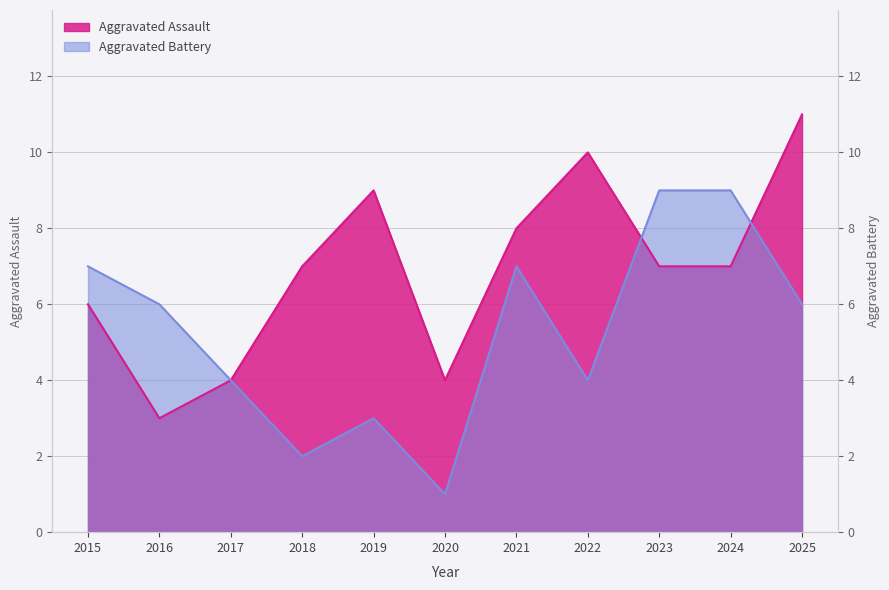

Rank the series by their maximum value, from lowest to highest.

Aggravated Battery, Aggravated Assault